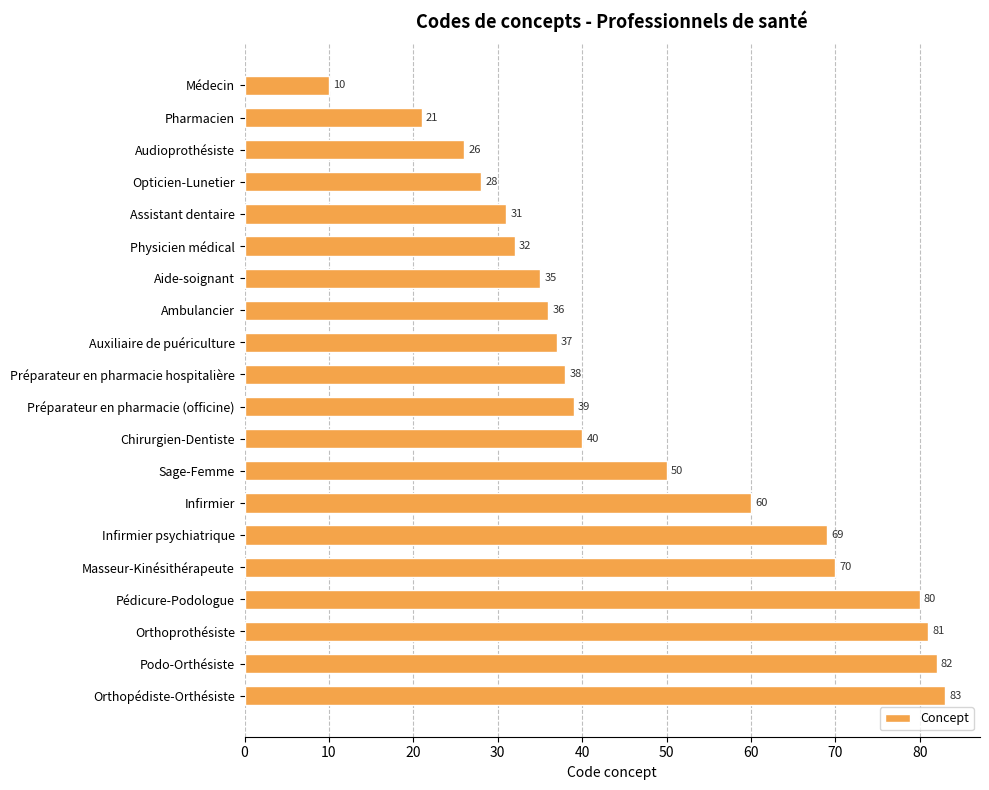

The chart shows a value of 83 at Orthopédiste-Orthésiste. True or false?

True